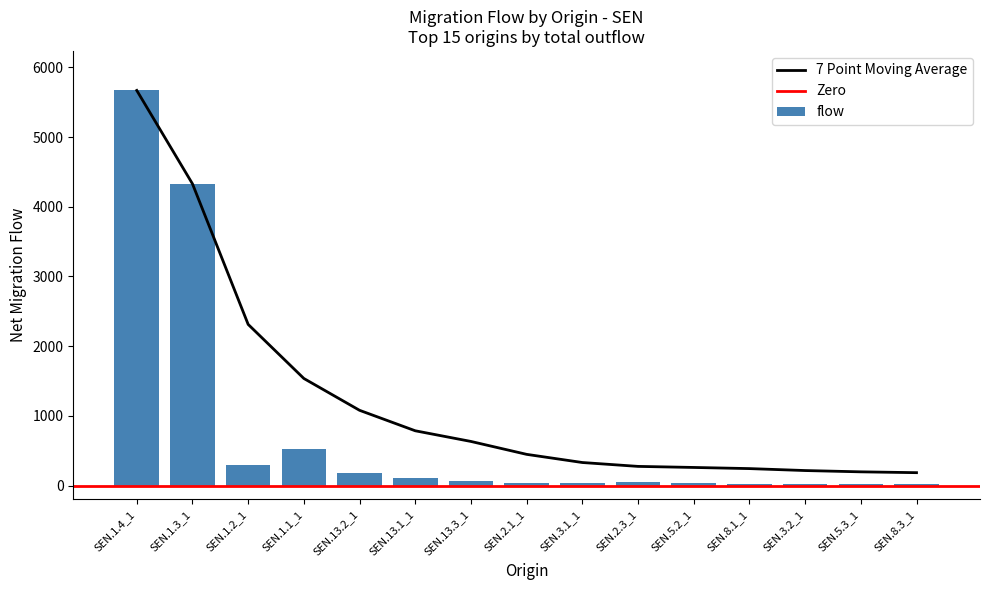

Reading left to right, extract all data points from this chart.

SEN.1.4_1=5670	SEN.1.3_1=4330	SEN.1.2_1=295	SEN.1.1_1=521	SEN.13.2_1=180	SEN.13.1_1=115	SEN.13.3_1=67	SEN.2.1_1=41	SEN.3.1_1=41	SEN.2.3_1=55	SEN.5.2_1=32	SEN.8.1_1=23	SEN.3.2_1=21	SEN.5.3_1=18	SEN.8.3_1=15